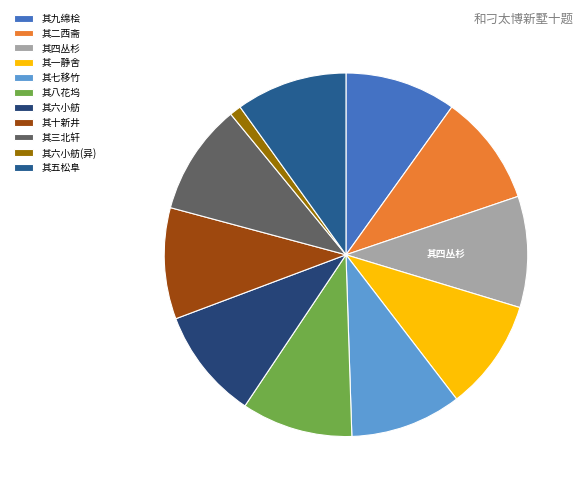

Count the number of slices in the pie.

11